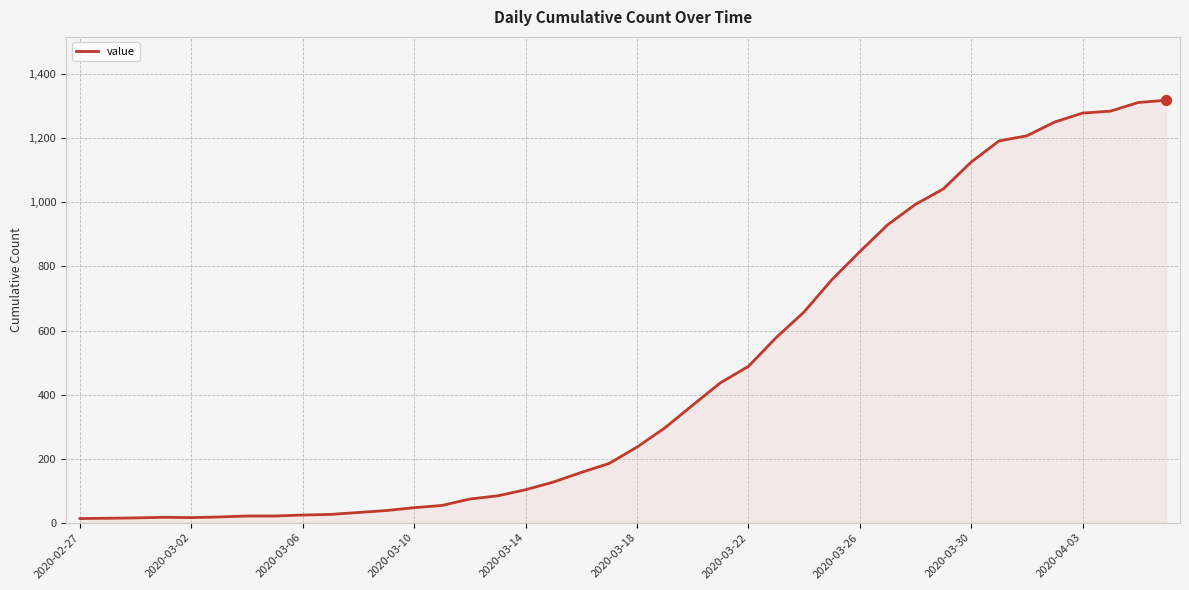

What is the maximum value shown in the chart?

1319